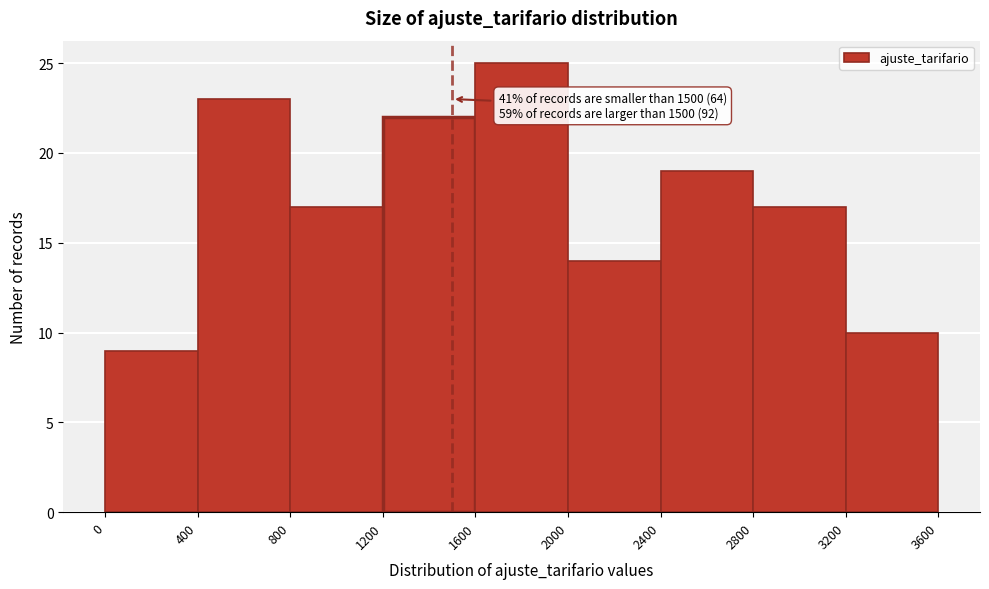

Over which range of the x-axis is the bar tallest?

1600 to 2000